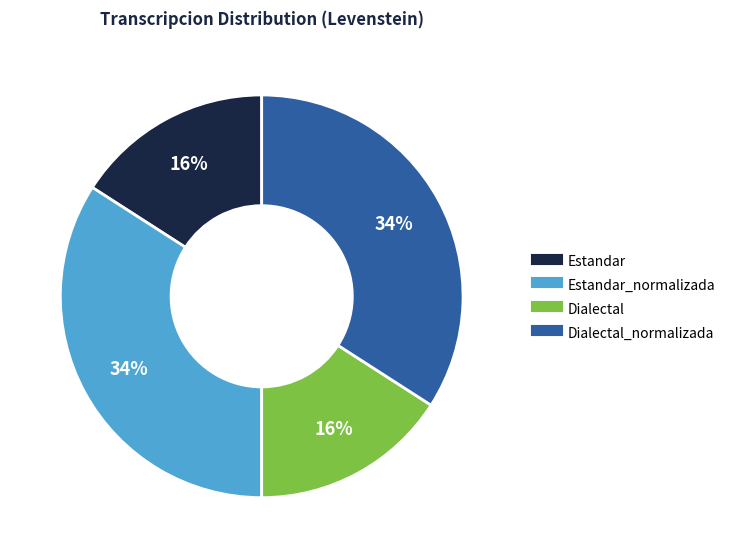

To the nearest percent, what is the difference between the largest and smallest slice percentages?

18%